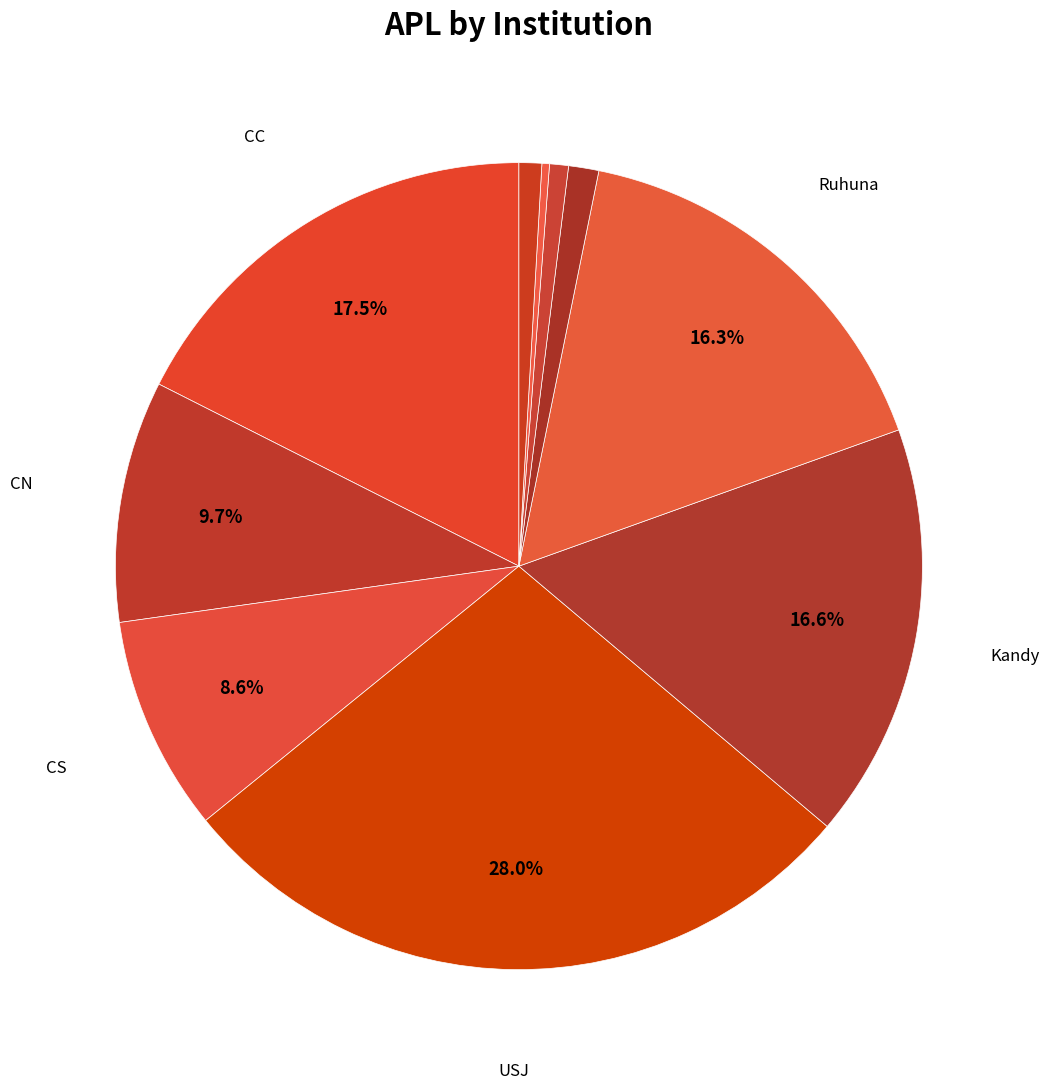

How many segments does this pie chart have?

10